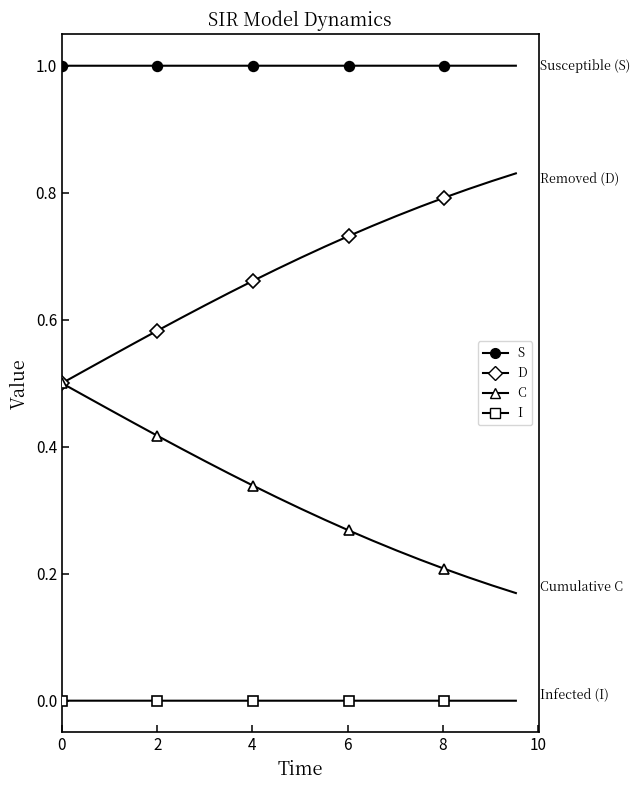

List the series in order of their peak value, lowest first.

I, C, D, S